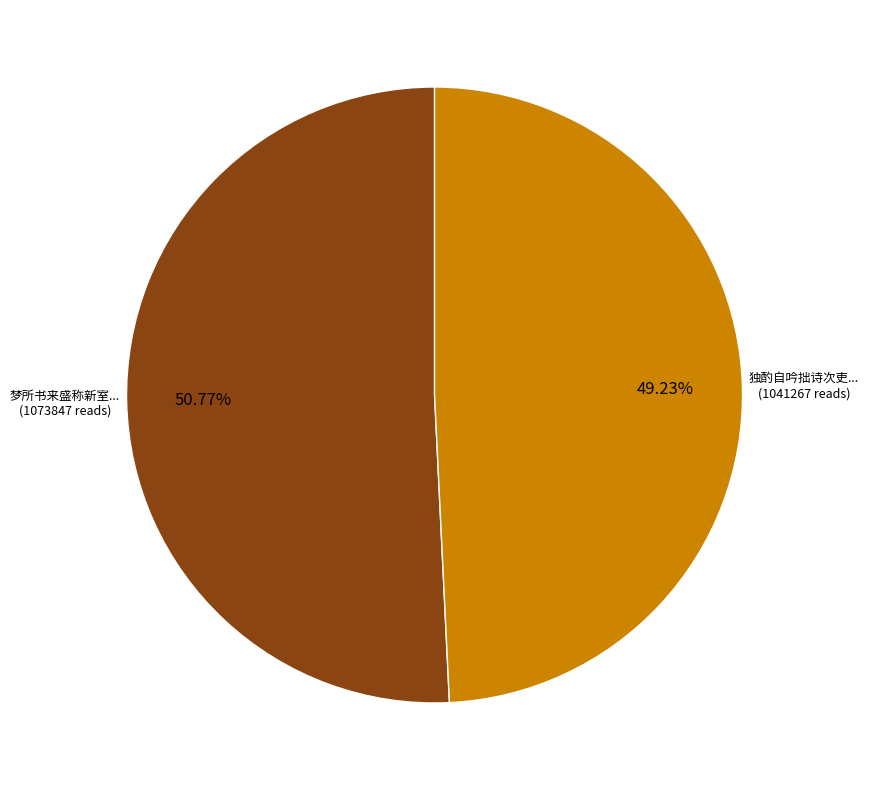

Is there a majority slice in this chart?

Yes